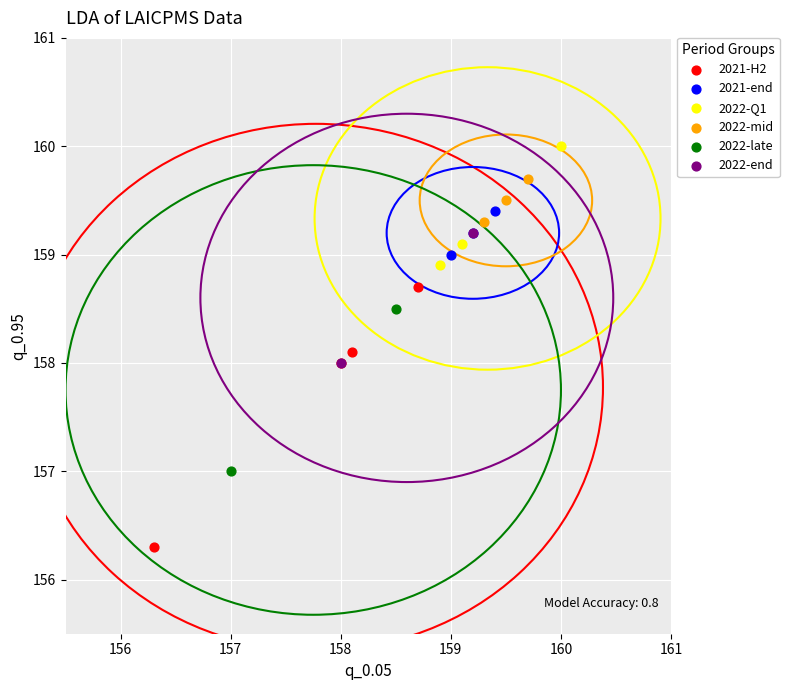

What are all the series names shown in the legend?

2021-H2, 2021-end, 2022-Q1, 2022-mid, 2022-late, 2022-end